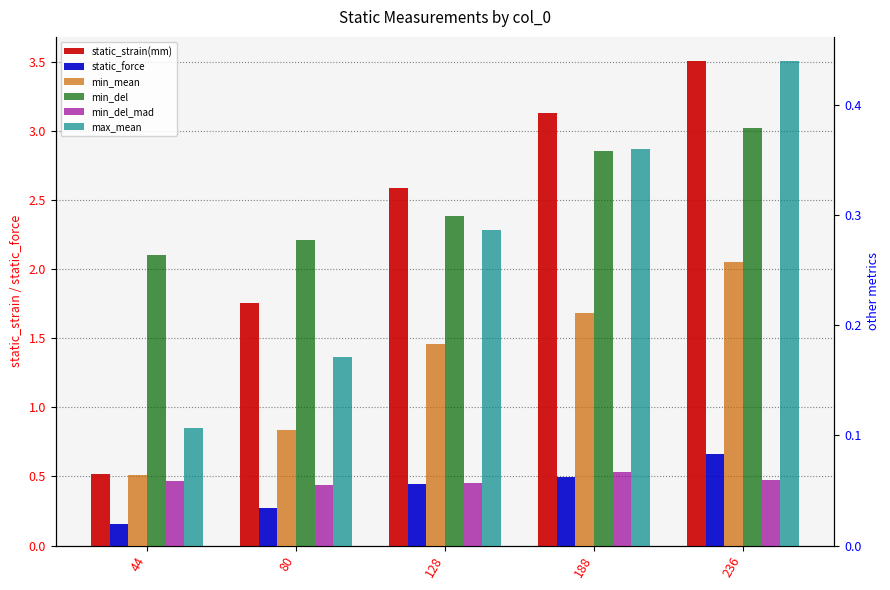

The value of min_del_mad at 44 is 0.1. True or false?

False